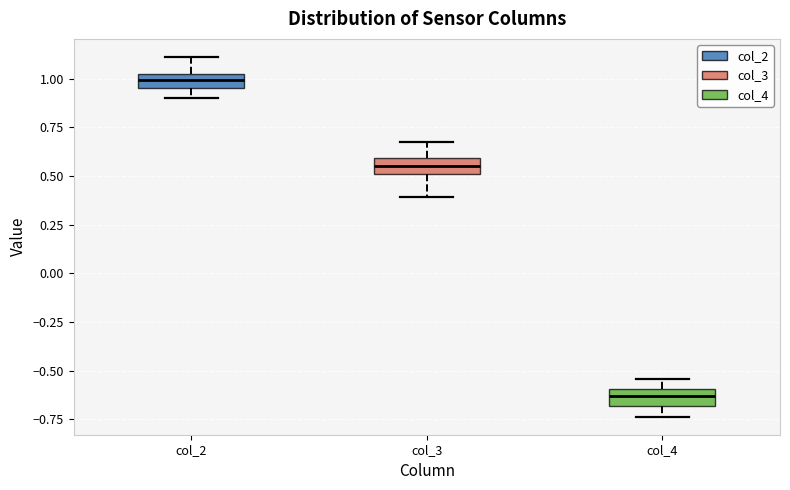

Reading left to right, read every box against the y-axis: the position of its median line, the range the box covers, and the ends of its whiskers. The values are not printed on the chart, so give them approximately, as read against the axis.

col_2: median 1.00, box 0.95 to 1.05, whiskers 0.90 to 1.10
col_3: median 0.55, box 0.50 to 0.60, whiskers 0.40 to 0.70
col_4: median -0.65, box -0.70 to -0.60, whiskers -0.75 to -0.55